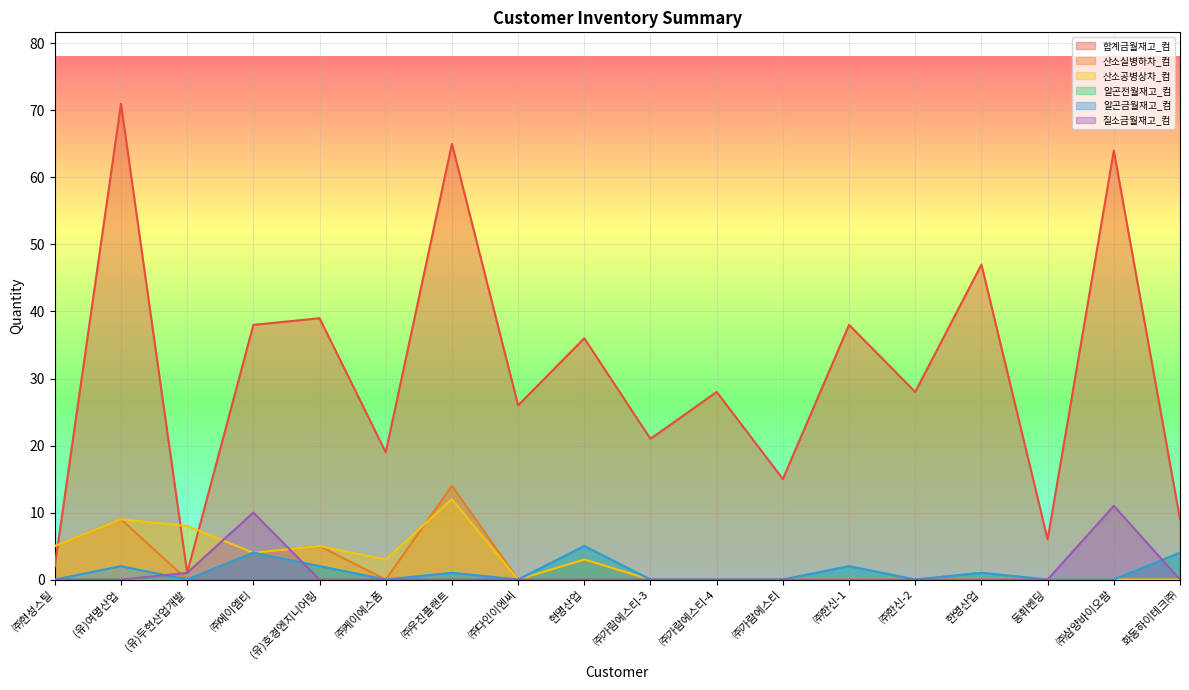

What is the spread (max minus min) of values at ㈜우진플랜트?

65